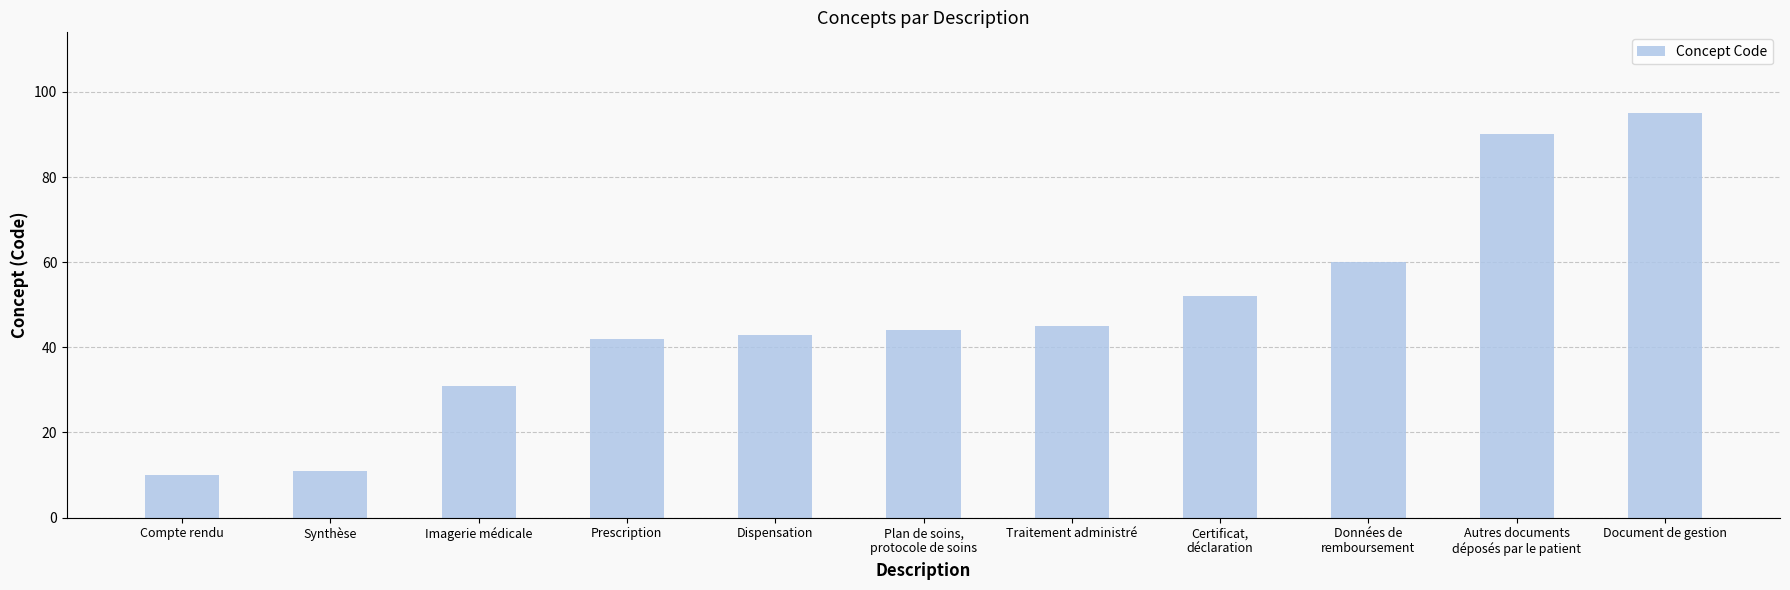

What is the difference between the values at Prescription and Dispensation?

1